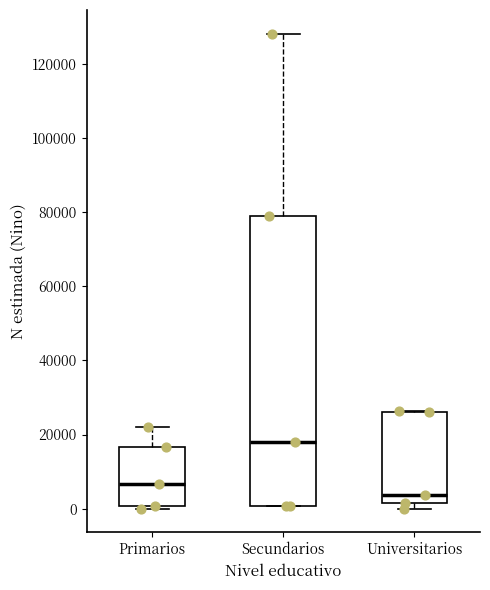

Where is the lower edge of the box for Primarios on the y-axis? The values are not printed on the chart, so give them approximately, as read against the axis.

0